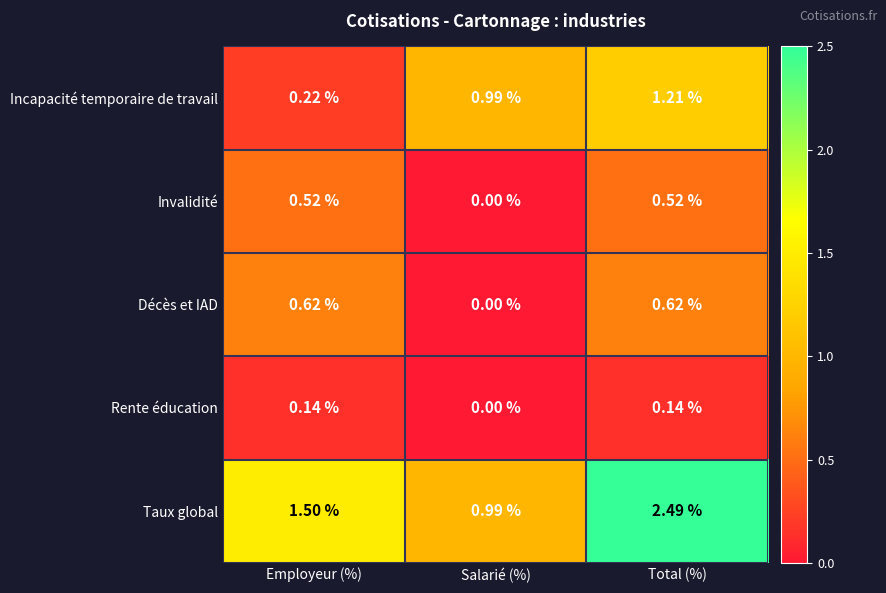

Which series has the largest total across all categories?

Taux global